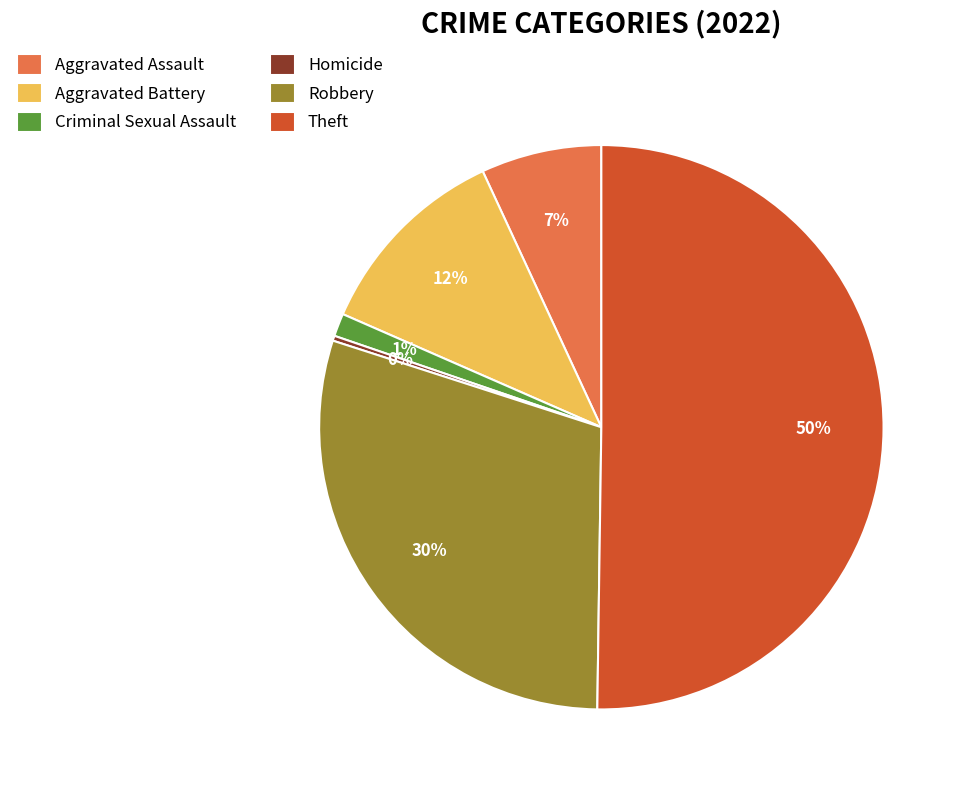

Which slice represents more than half of the pie?

Theft